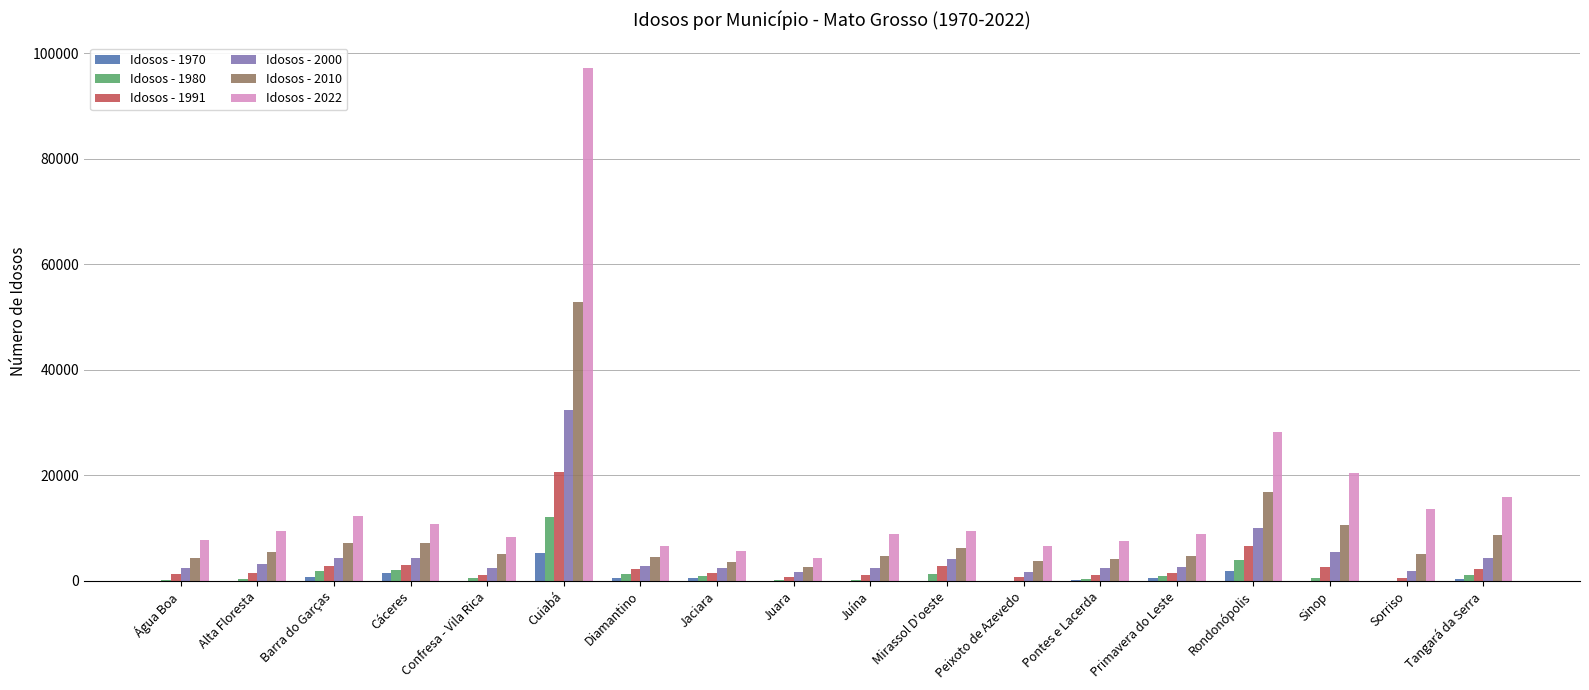

Which series changed the most between Confresa - Vila Rica and Cuiabá?

Idosos - 2022